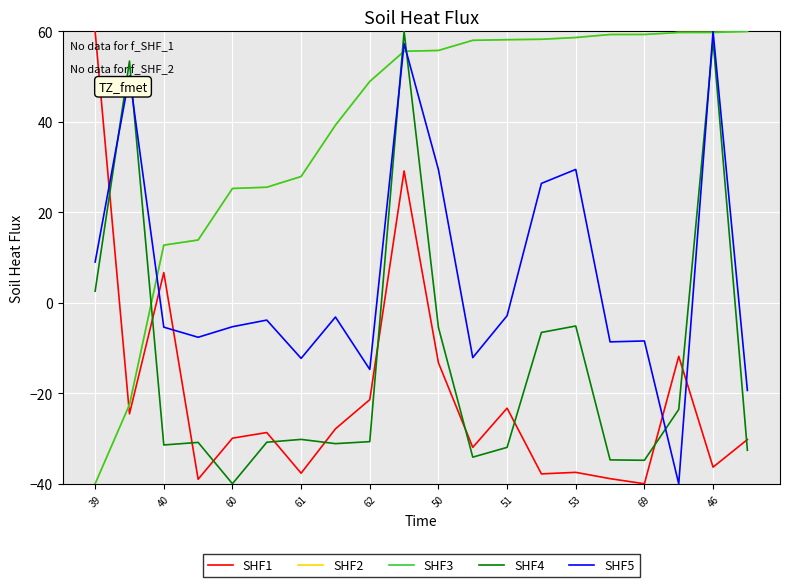

Does the chart have visible grid lines?

Yes